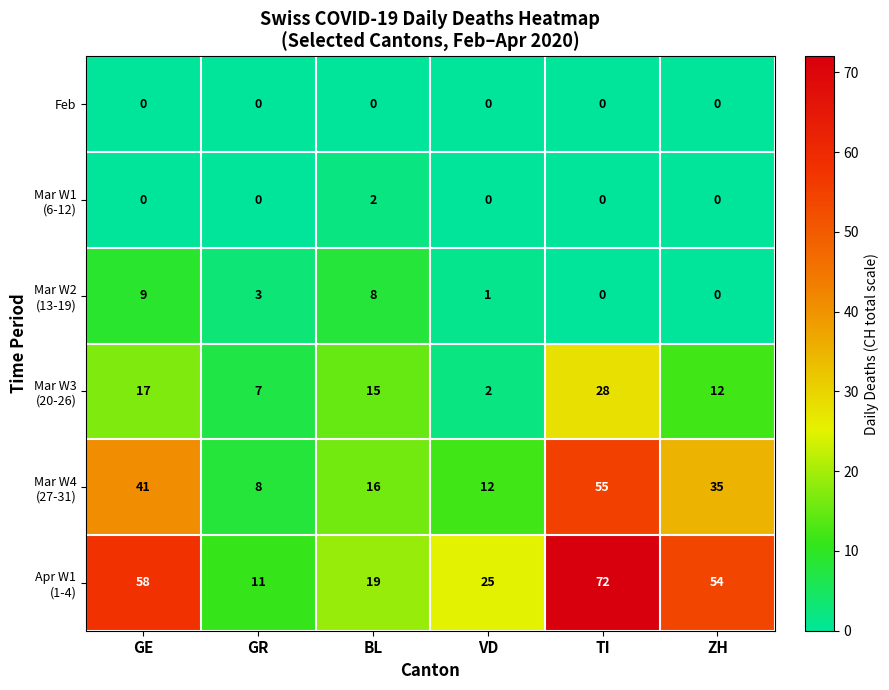

The Feb series shows 0 at BL. True or false?

True